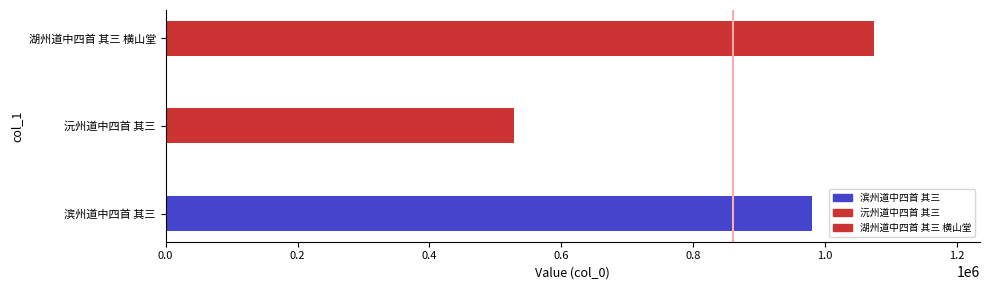

How many data points are less than 979643?

1